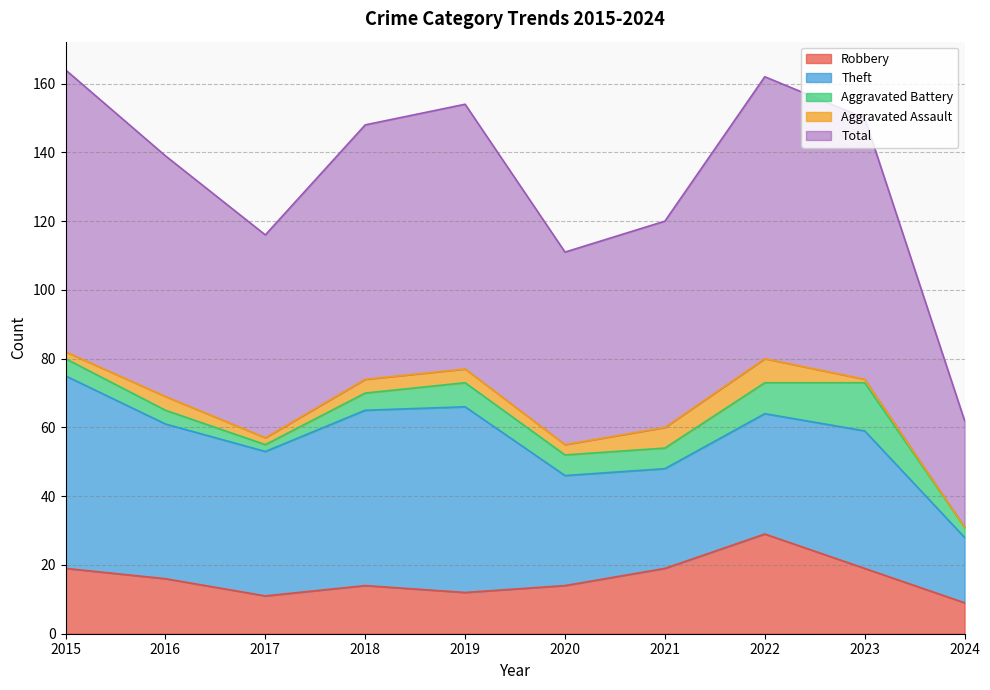

How many lines are shown in the chart?

5